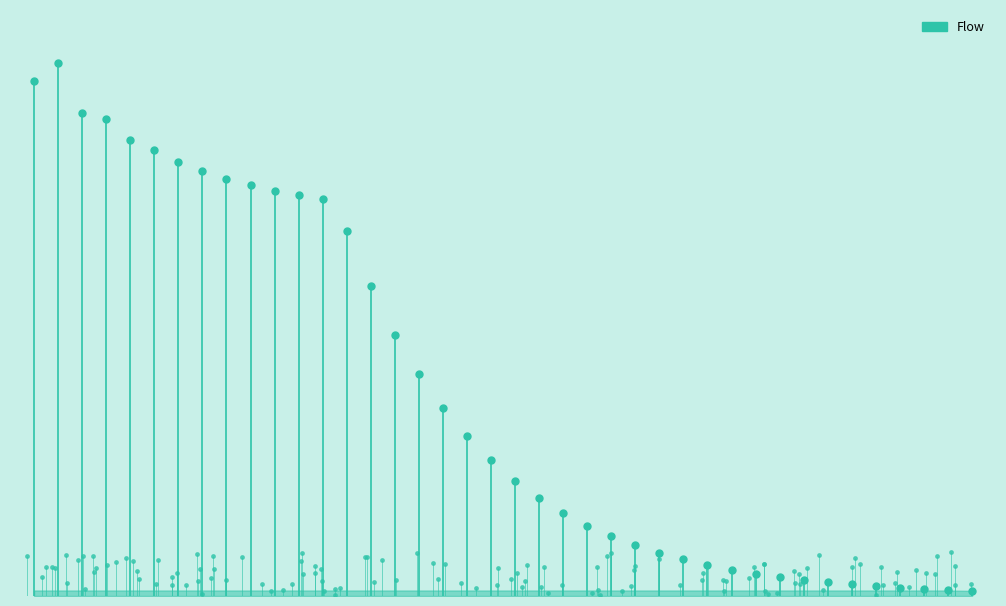

The chart shows a value of 4.7 at 0. True or false?

True